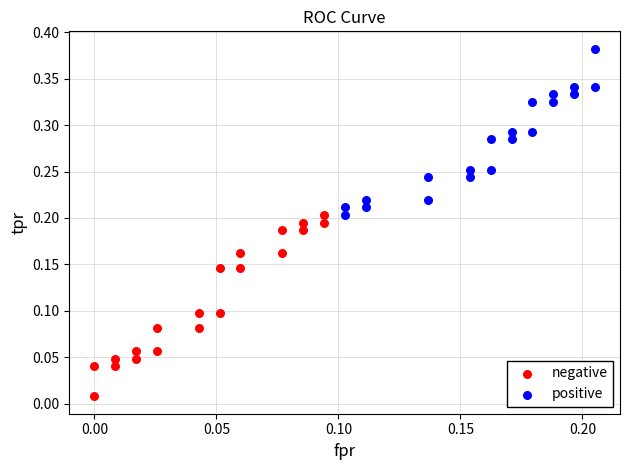

Which series contains the highest Y value?

positive